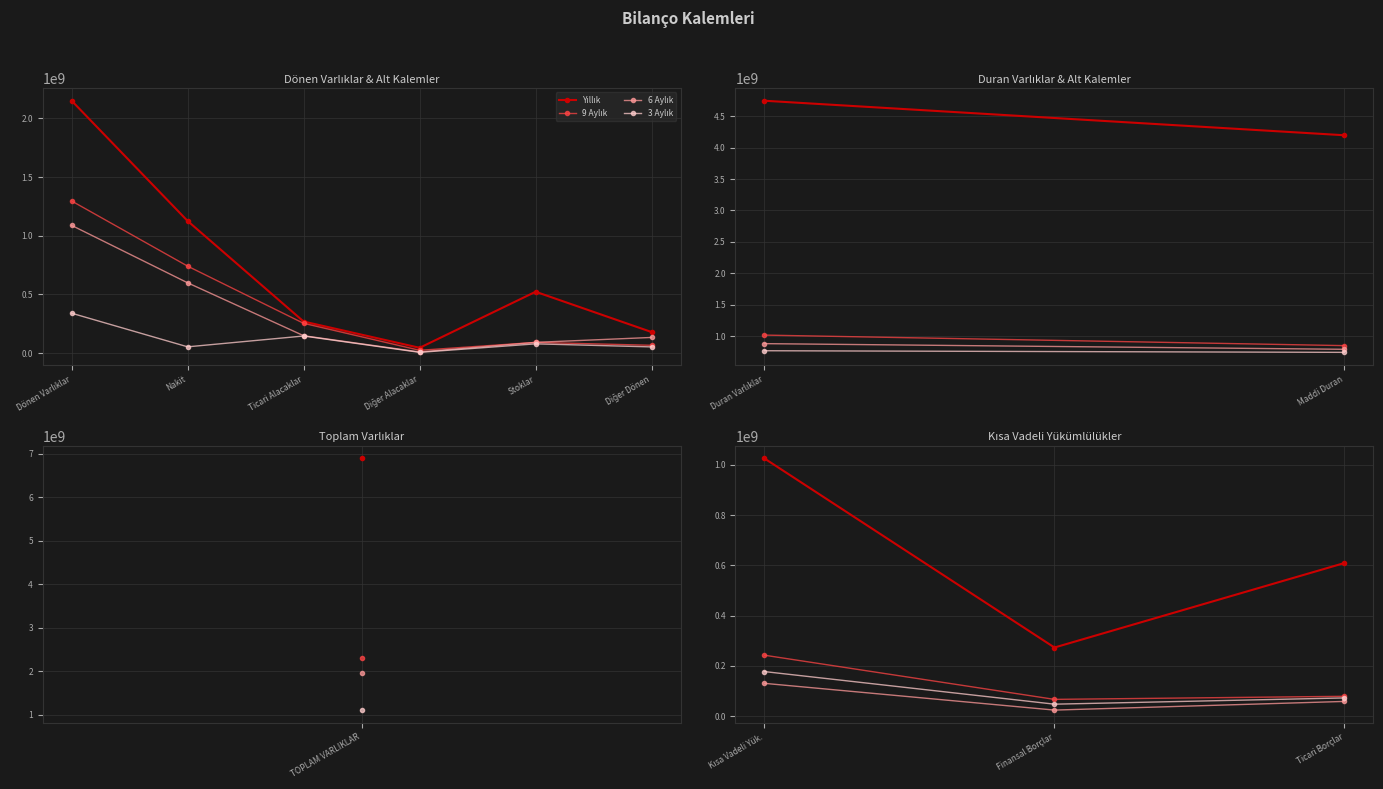

True or false: 3 Aylık has a value of 24897594 at Finansal Borçlar.

False